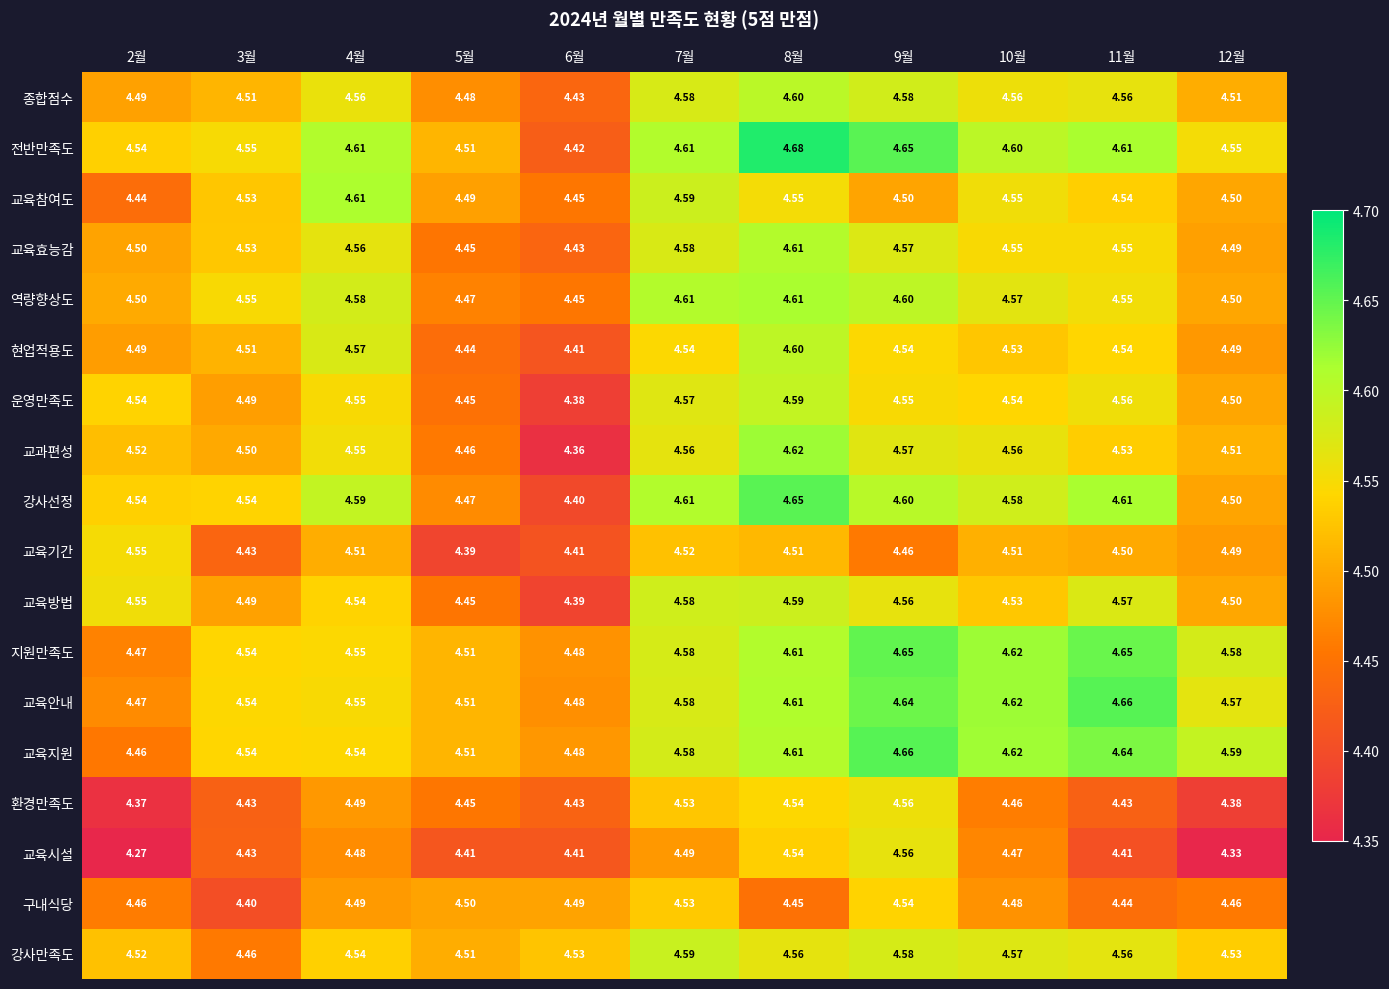

Which series has the largest range (max minus min)?

교육시설